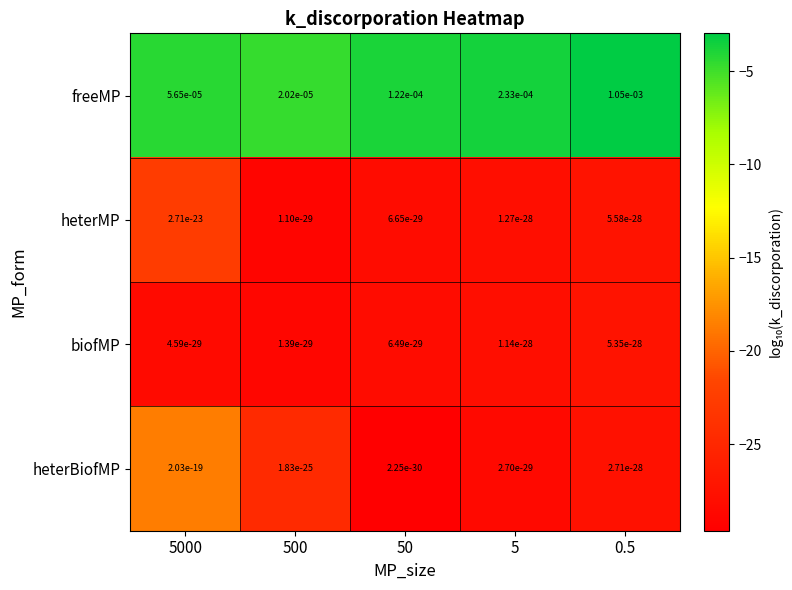

Which series changed the most between 5000 and 50?

freeMP